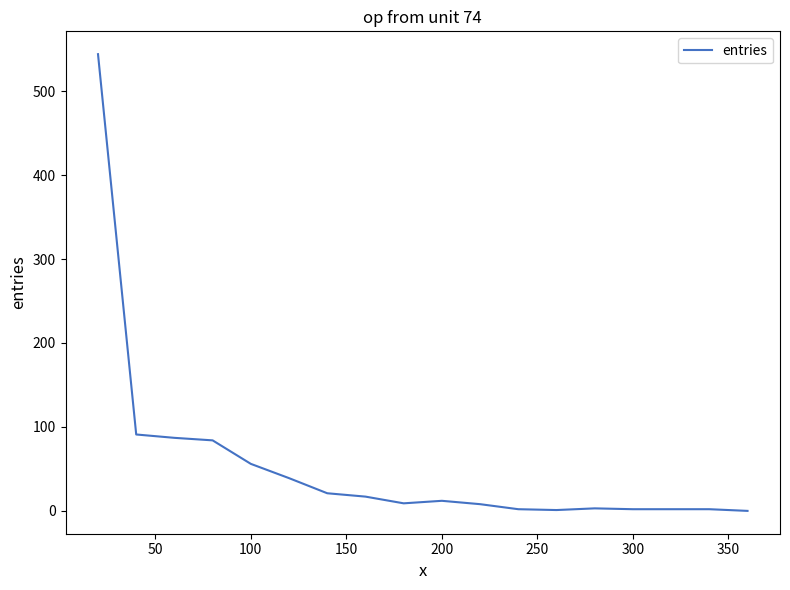

What is the difference between the maximum and minimum values?

544